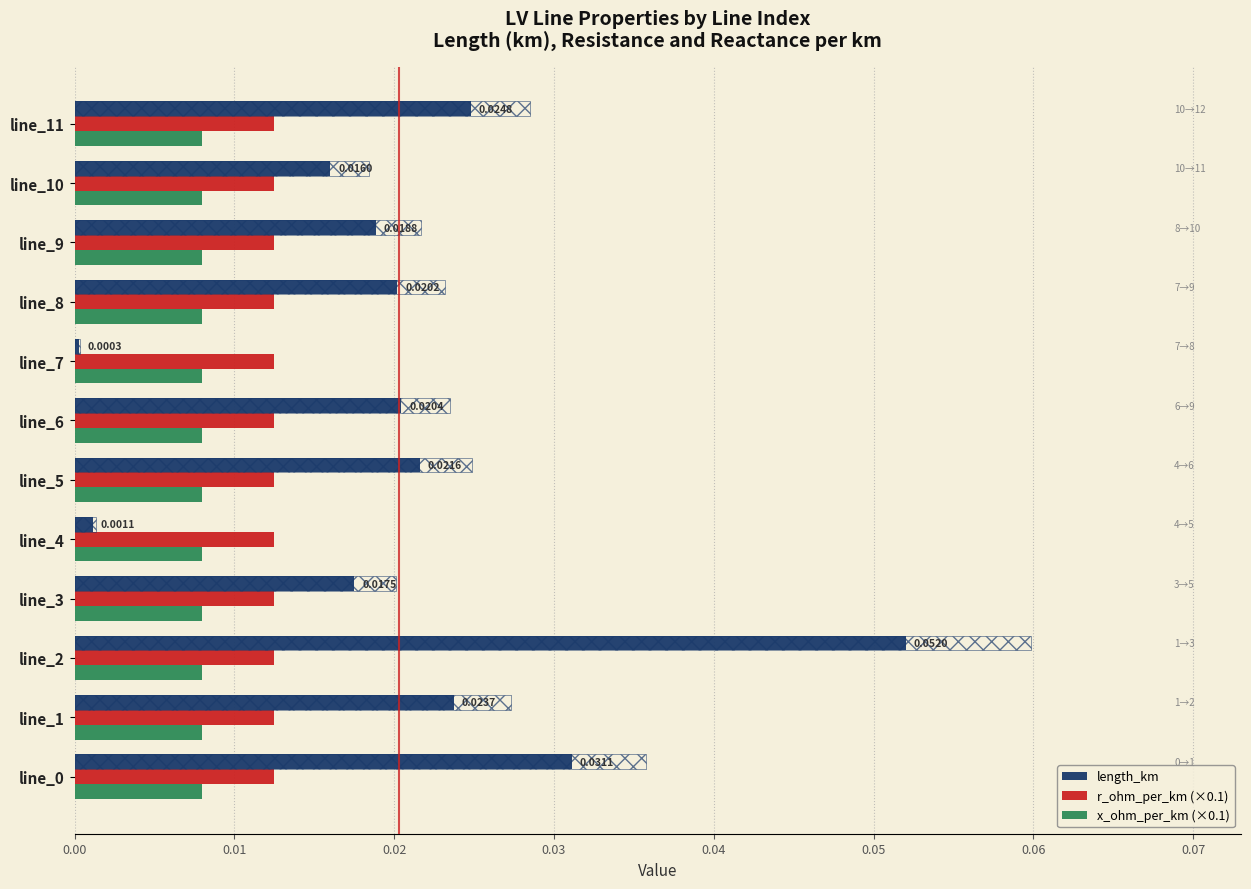

What are all the series names shown in the legend?

length_km, r_ohm_per_km (×0.1), x_ohm_per_km (×0.1)